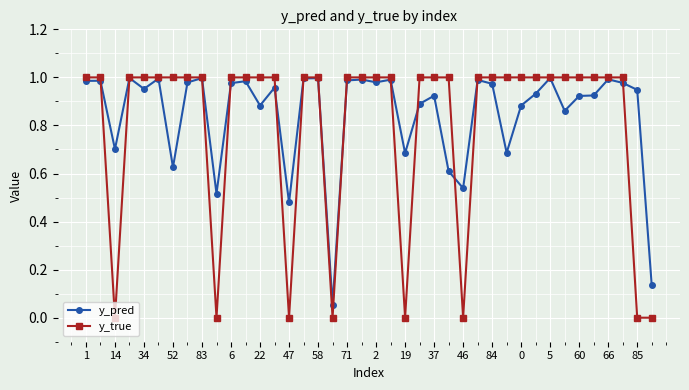

True or false: y_true and y_pred intersect in this chart.

True